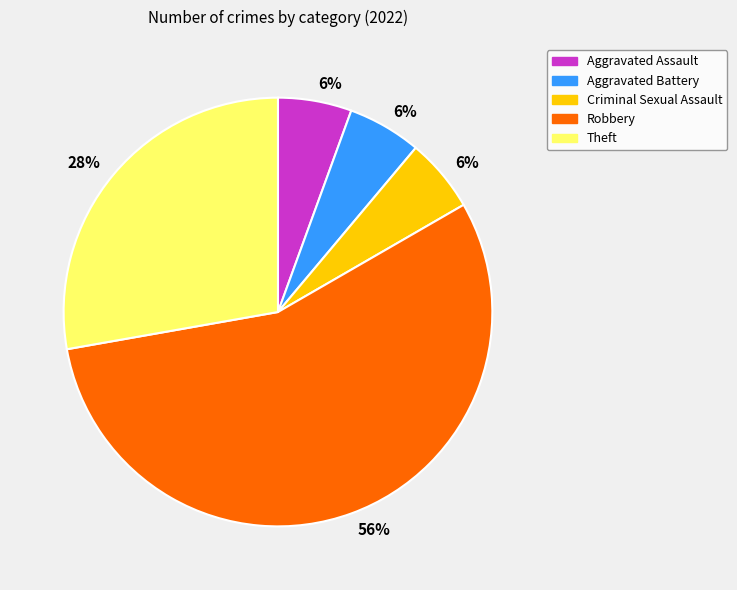

Does any single category account for the majority?

Yes